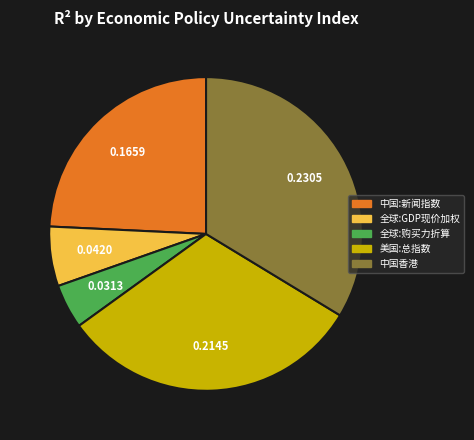

Which slice is the smallest?

全球:购买力折算